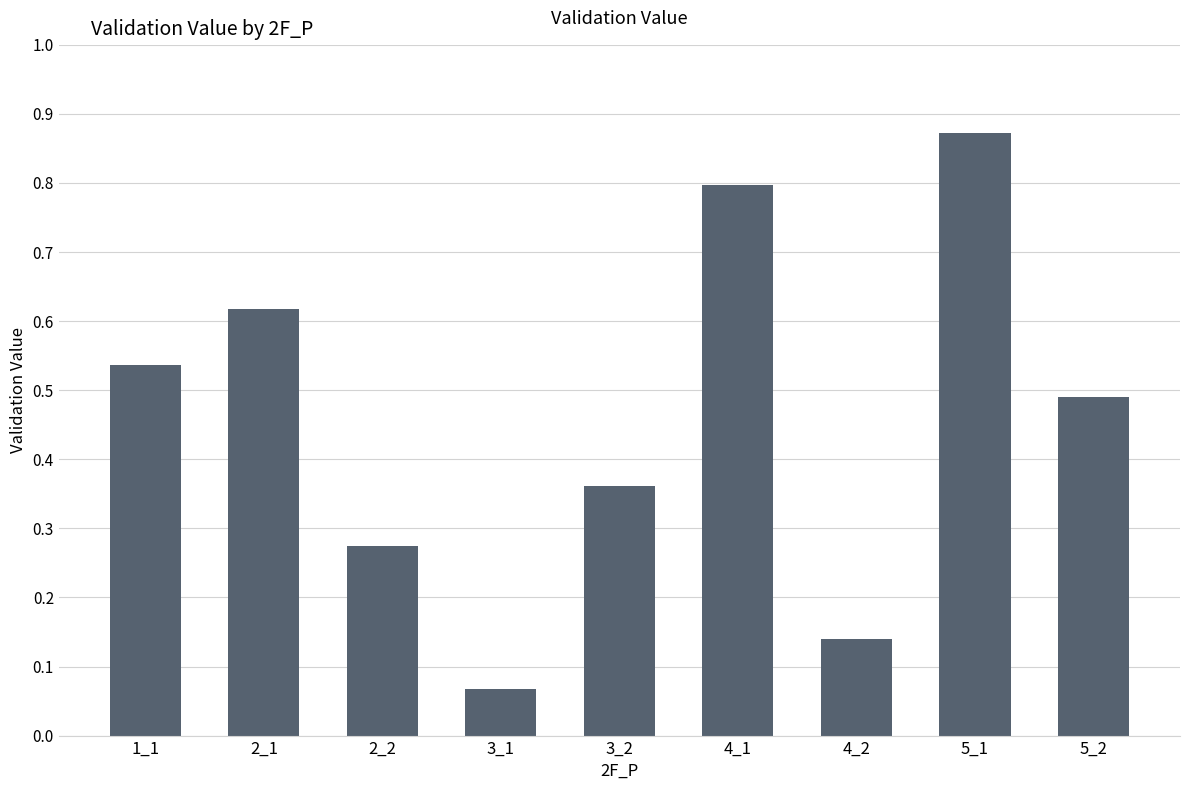

List the labels in order of value, smallest first.

3_1, 4_2, 2_2, 3_2, 5_2, 1_1, 2_1, 4_1, 5_1